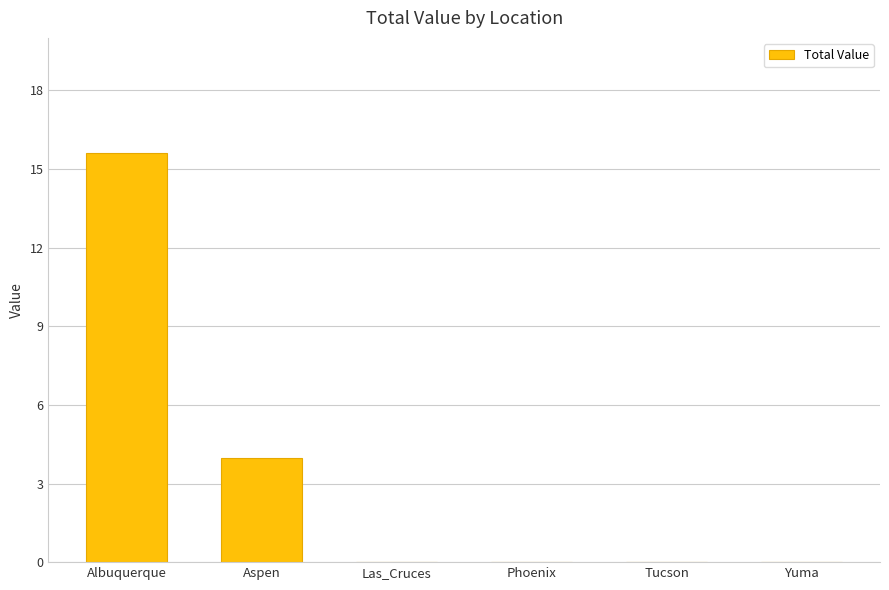

Is it true that the value at Tucson is -5.4?

False